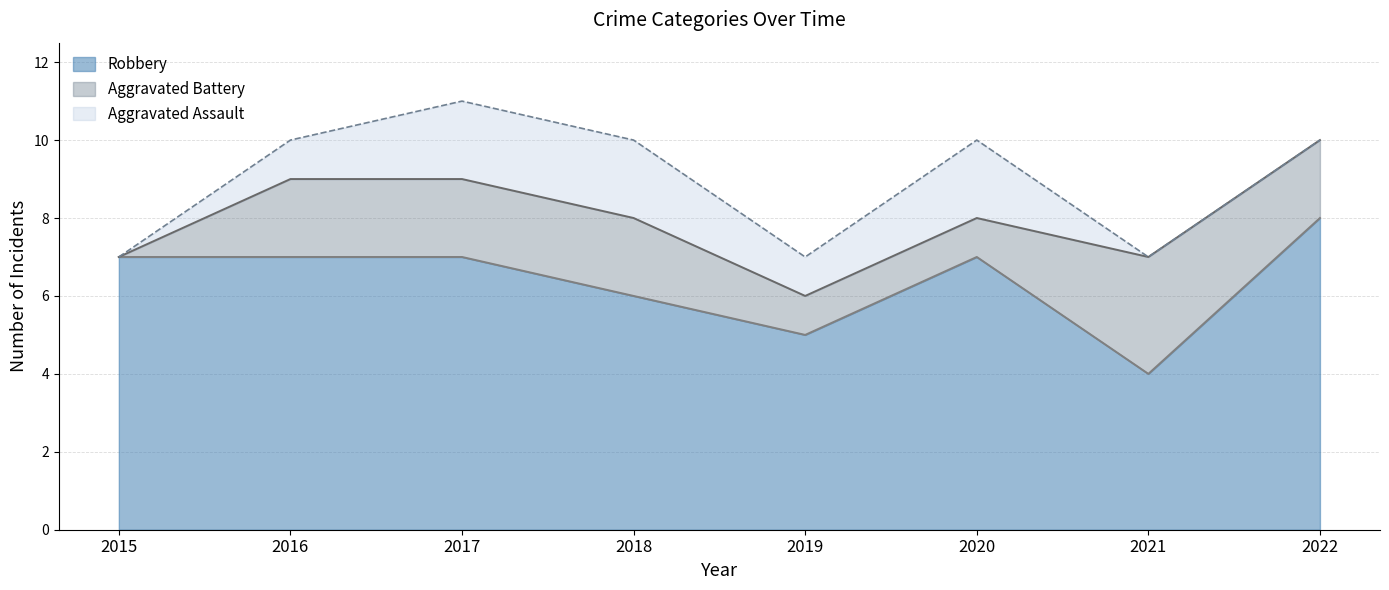

Which series has the largest total across all categories?

Robbery